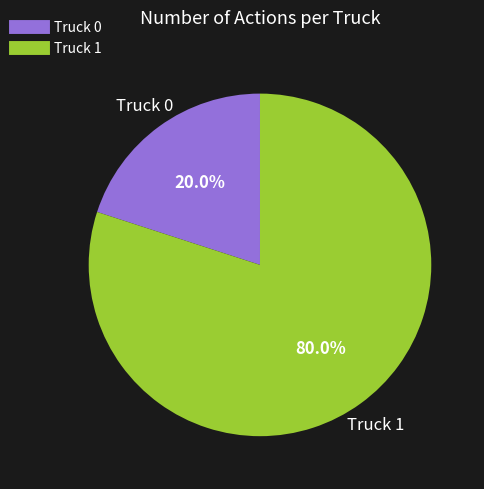

True or false: Truck 1 accounts for 80% of the total.

True